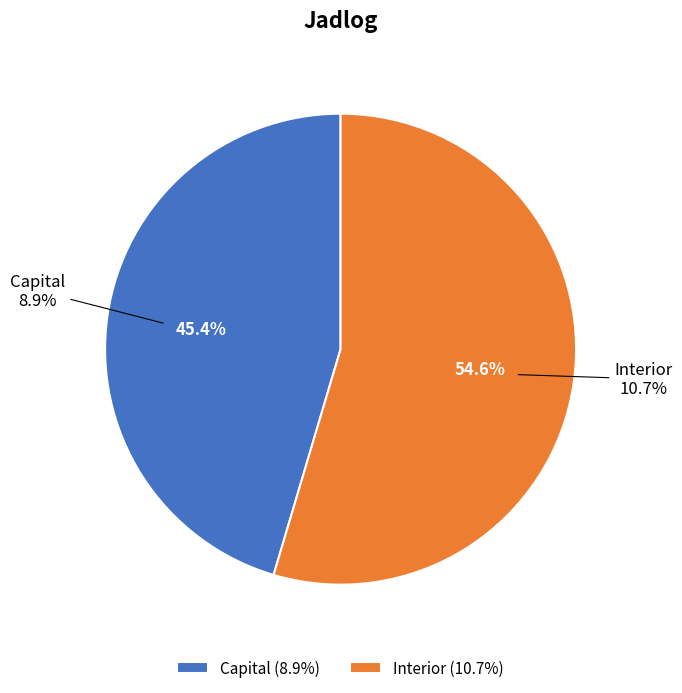

Which category accounts for the majority?

Interior